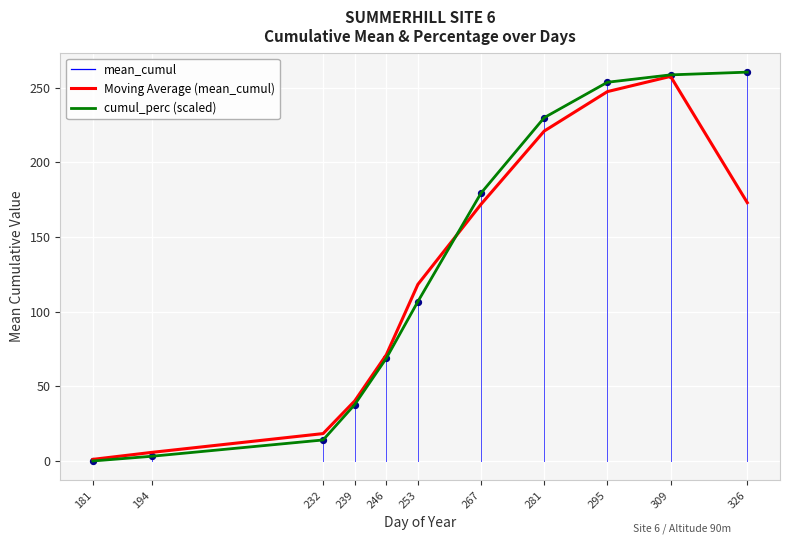

Is the value of Moving Average (mean_cumul) at 295 greater than the value of mean_cumul at 309?

No